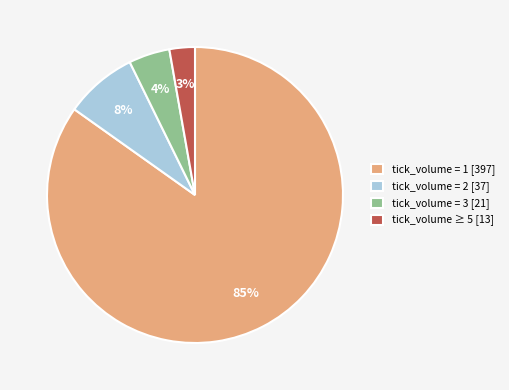

Is it true that tick_volume = 3 [21] is 4% of the pie?

True